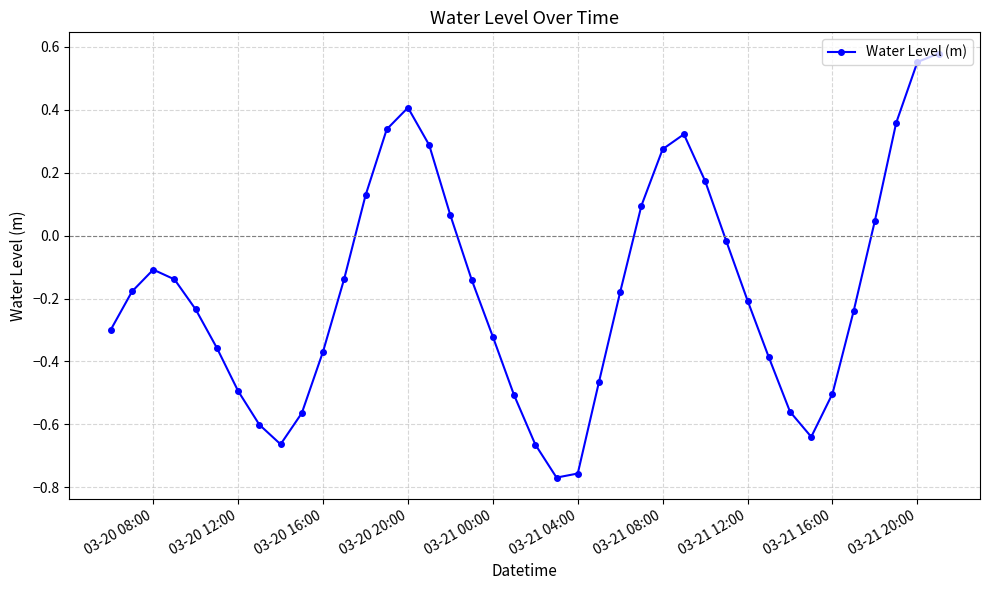

What is the difference between the second highest and minimum values?

1.3